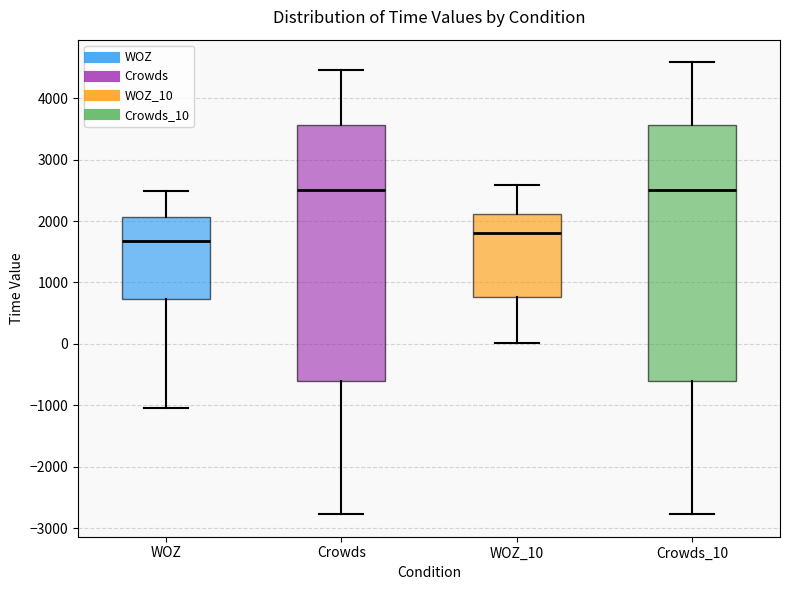

Reading left to right, transcribe this box plot: for each box, give where its median line is, the range the box spans, and where its two whiskers end, as read against the y-axis. The values are not printed on the chart, so give them approximately, as read against the axis.

WOZ: median 1700, box 700 to 2100, whiskers -1000 to 2500
Crowds: median 2500, box -600 to 3600, whiskers -2800 to 4500
WOZ_10: median 1800, box 800 to 2100, whiskers 0 to 2600
Crowds_10: median 2500, box -600 to 3600, whiskers -2800 to 4600